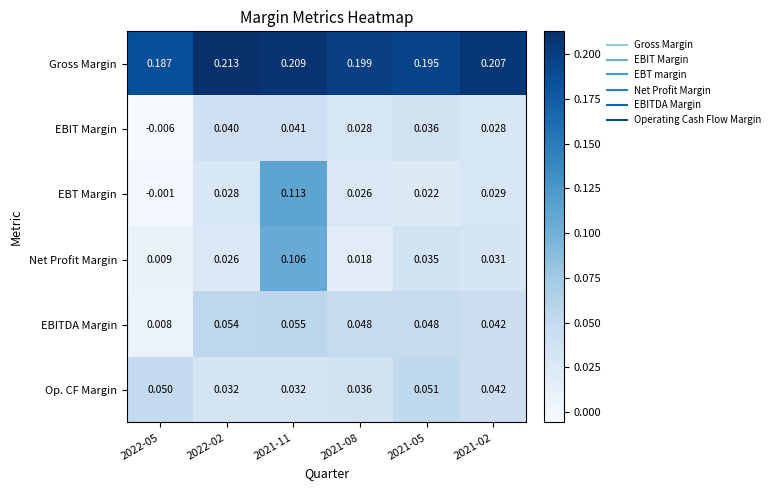

Rank the series by their maximum value, from highest to lowest.

Gross Margin, EBT Margin, Net Profit Margin, EBITDA Margin, Op. CF Margin, EBIT Margin